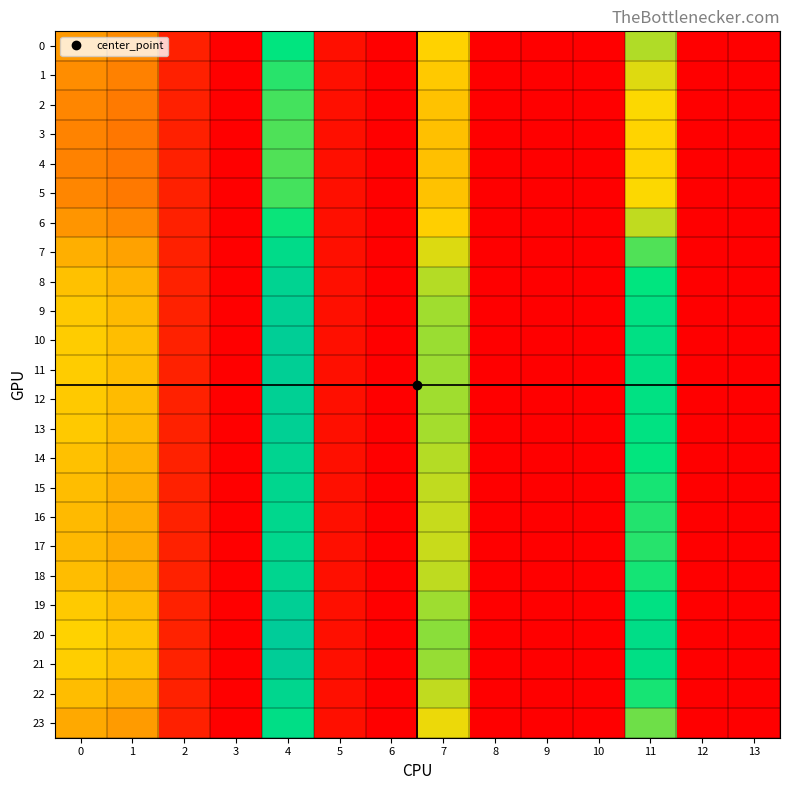

Reading left to right, what are all the values shown in this chart?

0: 0=18.8	1=17.4	2=4.2	3=0.0	4=39.2	5=2.0	6=0.0	7=25.3	8=0.0	9=0.0	10=0.0	11=30.0	12=0.0	13=0.0
1: 0=17.6	1=16.1	2=4.2	3=0.0	4=37.0	5=2.1	6=0.0	7=24.2	8=0.0	9=0.0	10=0.0	11=27.7	12=0.0	13=0.0
2: 0=16.7	1=15.3	2=4.2	3=0.0	4=35.5	5=2.1	6=0.0	7=23.6	8=0.0	9=0.0	10=0.0	11=26.2	12=0.0	13=0.0
3: 0=16.4	1=15.0	2=4.2	3=0.0	4=35.0	5=2.1	6=0.0	7=23.3	8=0.0	9=0.0	10=0.0	11=25.6	12=0.0	13=0.0
4: 0=16.3	1=15.0	2=4.2	3=0.0	4=34.9	5=2.1	6=0.0	7=23.2	8=0.0	9=0.0	10=0.0	11=25.5	12=0.0	13=0.0
5: 0=16.7	1=15.3	2=4.2	3=0.0	4=35.5	5=2.1	6=0.0	7=23.6	8=0.0	9=0.0	10=0.0	11=26.2	12=0.0	13=0.0
6: 0=18.4	1=17.0	2=4.2	3=0.0	4=38.4	5=2.0	6=0.0	7=25.0	8=0.0	9=0.0	10=0.0	11=29.2	12=0.0	13=0.0
7: 0=21.4	1=19.8	2=4.3	3=0.0	4=44.0	5=2.0	6=0.0	7=27.8	8=0.0	9=0.0	10=0.0	11=34.9	12=0.0	13=0.0
8: 0=23.5	1=21.8	2=4.3	3=0.0	4=47.9	5=2.0	6=0.0	7=29.8	8=0.0	9=0.0	10=0.0	11=39.0	12=0.0	13=0.0
9: 0=24.3	1=22.7	2=4.4	3=0.0	4=49.7	5=2.0	6=0.0	7=30.8	8=0.0	9=0.0	10=0.0	11=40.9	12=0.0	13=0.0
10: 0=24.7	1=23.0	2=4.4	3=0.0	4=50.4	5=2.0	6=0.0	7=31.2	8=0.0	9=0.0	10=0.0	11=41.6	12=0.0	13=0.0
11: 0=24.6	1=22.9	2=4.4	3=0.0	4=50.3	5=2.0	6=0.0	7=31.1	8=0.0	9=0.0	10=0.0	11=41.5	12=0.0	13=0.0
12: 0=24.4	1=22.7	2=4.4	3=0.0	4=49.8	5=2.0	6=0.0	7=30.8	8=0.0	9=0.0	10=0.0	11=41.0	12=0.0	13=0.0
13: 0=24.2	1=22.5	2=4.3	3=0.0	4=49.5	5=2.0	6=0.0	7=30.7	8=0.0	9=0.0	10=0.0	11=40.7	12=0.0	13=0.0
14: 0=23.4	1=21.7	2=4.3	3=0.0	4=47.8	5=2.0	6=0.0	7=29.8	8=0.0	9=0.0	10=0.0	11=38.9	12=0.0	13=0.0
15: 0=22.9	1=21.2	2=4.3	3=0.0	4=46.8	5=2.0	6=0.0	7=29.2	8=0.0	9=0.0	10=0.0	11=37.8	12=0.0	13=0.0
16: 0=22.6	1=20.9	2=4.3	3=0.0	4=46.2	5=2.0	6=0.0	7=28.9	8=0.0	9=0.0	10=0.0	11=37.2	12=0.0	13=0.0
17: 0=22.5	1=20.8	2=4.3	3=0.0	4=46.0	5=2.0	6=0.0	7=28.8	8=0.0	9=0.0	10=0.0	11=37.0	12=0.0	13=0.0
18: 0=22.9	1=21.3	2=4.3	3=0.0	4=46.9	5=2.0	6=0.0	7=29.3	8=0.0	9=0.0	10=0.0	11=37.9	12=0.0	13=0.0
19: 0=24.4	1=22.7	2=4.4	3=0.0	4=49.9	5=2.0	6=0.0	7=30.9	8=0.0	9=0.0	10=0.0	11=41.1	12=0.0	13=0.0
20: 0=25.4	1=23.7	2=4.4	3=0.0	4=52.0	5=2.0	6=0.0	7=32.0	8=0.0	9=0.0	10=0.0	11=43.2	12=0.0	13=0.0
21: 0=24.9	1=23.2	2=4.4	3=0.0	4=50.9	5=2.0	6=0.0	7=31.4	8=0.0	9=0.0	10=0.0	11=42.1	12=0.0	13=0.0
22: 0=22.9	1=21.3	2=4.3	3=0.0	4=46.8	5=2.0	6=0.0	7=29.3	8=0.0	9=0.0	10=0.0	11=37.9	12=0.0	13=0.0
23: 0=20.6	1=19.1	2=4.3	3=0.0	4=42.5	5=2.0	6=0.0	7=27.0	8=0.0	9=0.0	10=0.0	11=33.4	12=0.0	13=0.0